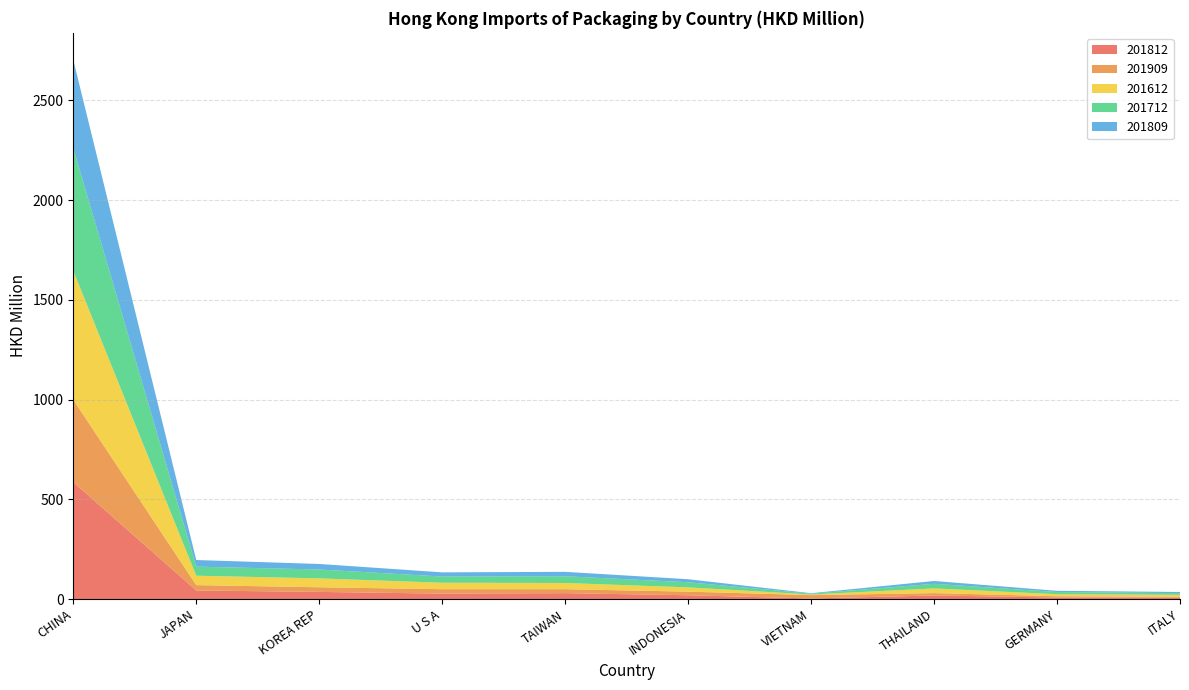

Reading right to left, what are all the values shown in this chart?

201812: 7.3	8.1	18.5	3.3	19.5	30.0	27.7	36.3	43.5	586.5
201909: 5.2	6.5	11.8	16.9	18.2	19.9	22.2	23.3	26.8	413.2
201612: 9.2	10.3	23.5	3.1	21.3	31.1	32.4	44.5	47.2	645.9
201712: 8.5	10.9	23.1	3.9	25.8	33.9	31.2	44.5	45.4	615.4
201809: 5.7	6.1	14.1	2.4	15.1	22.0	20.9	27.7	33.2	442.2